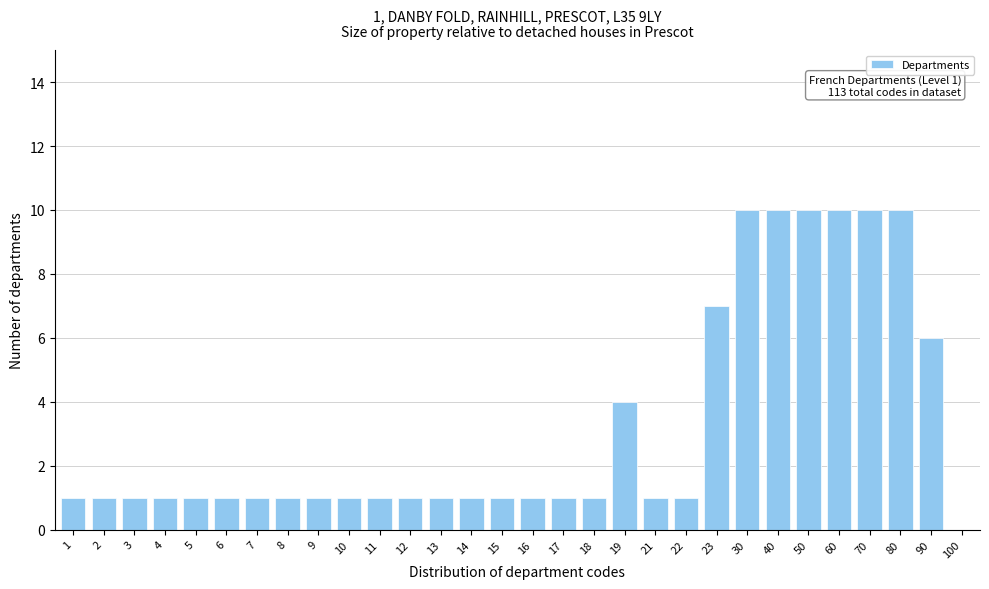

Reading left to right, extract all data points from this chart.

1=1	2=1	3=1	4=1	5=1	6=1	7=1	8=1	9=1	10=1	11=1	12=1	13=1	14=1	15=1	16=1	17=1	18=1	19=4	21=1	22=1	23=7	30=10	40=10	50=10	60=10	70=10	80=10	90=6	100=0